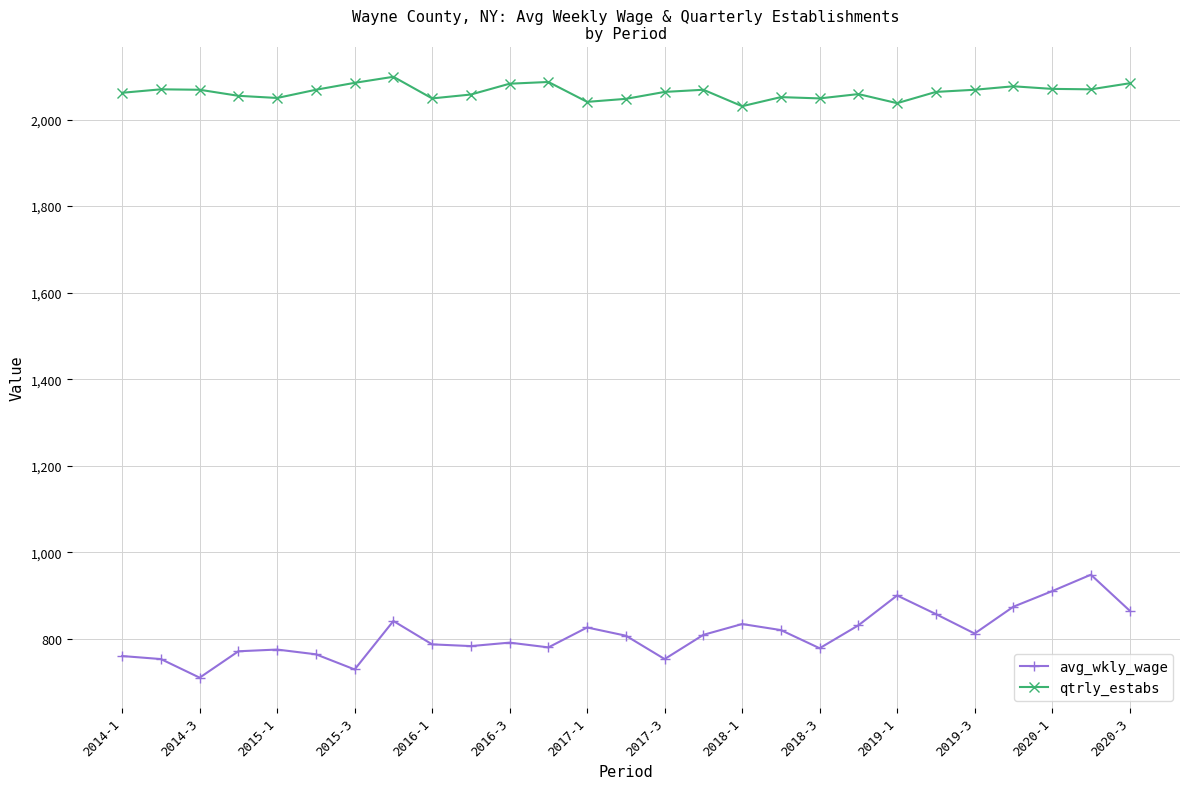

Which series has the largest total across all categories?

qtrly_estabs